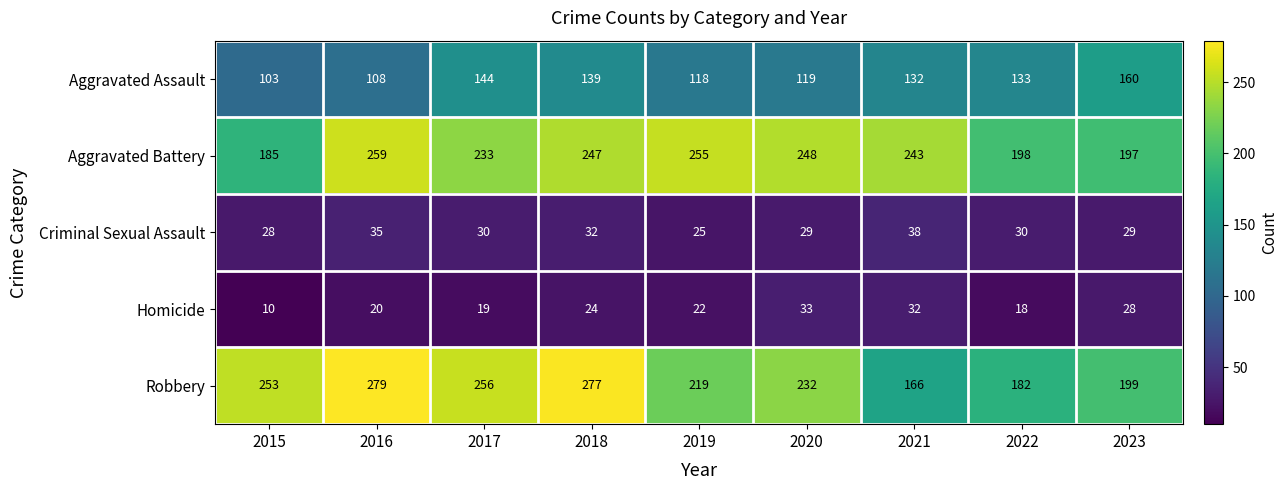

Rank the series at 2020 from lowest to highest value.

Criminal Sexual Assault, Homicide, Aggravated Assault, Robbery, Aggravated Battery